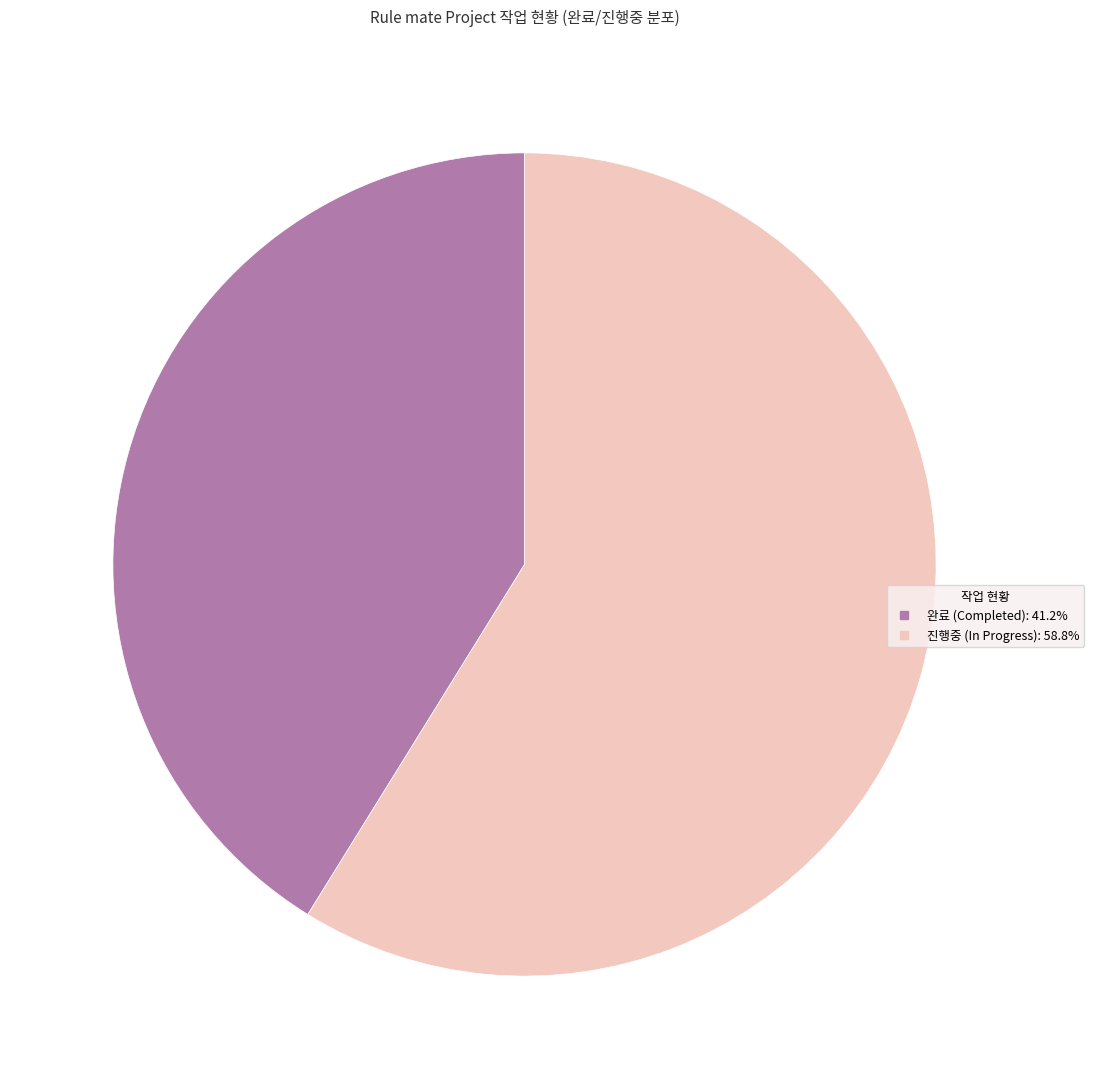

Does any single category account for the majority?

Yes